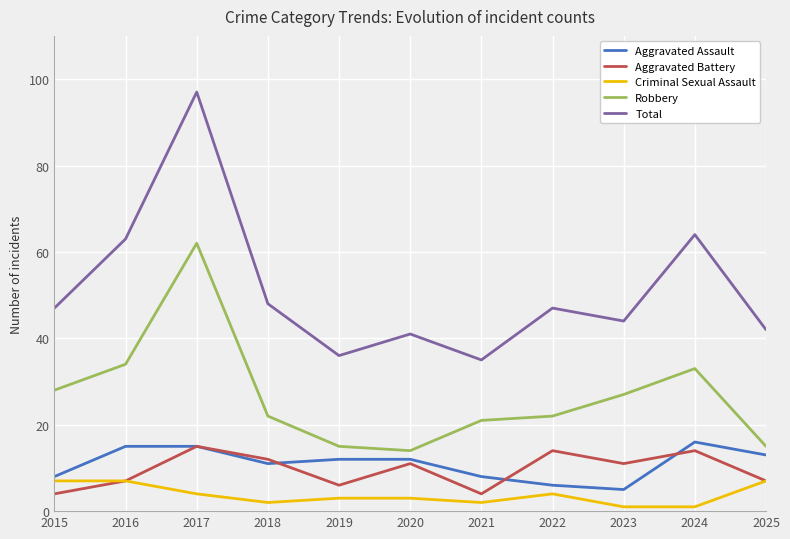

The Criminal Sexual Assault series shows 4 at 2017. True or false?

True